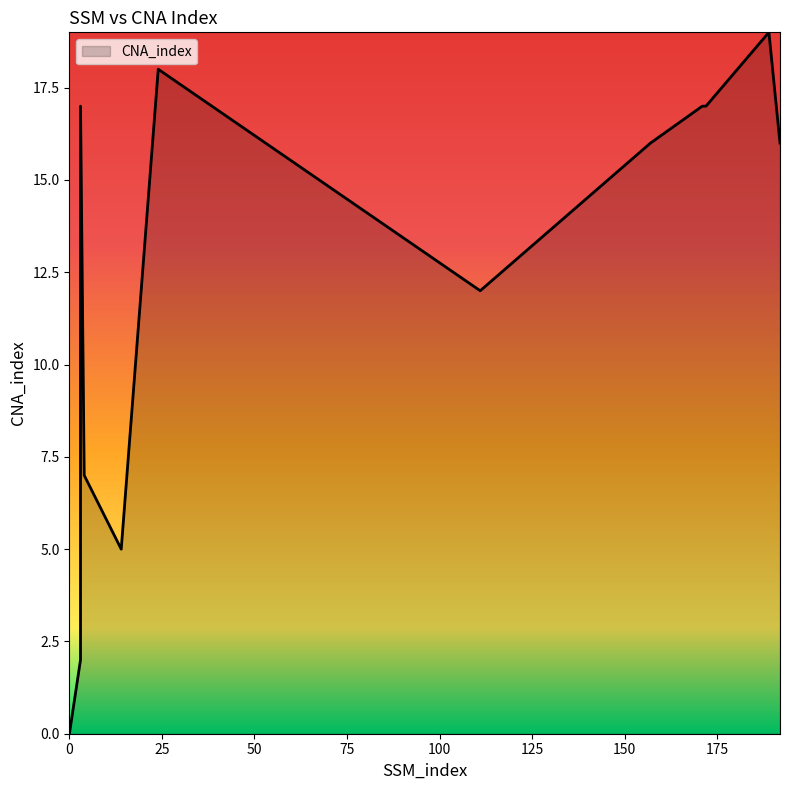

How many lines are shown in the chart?

1